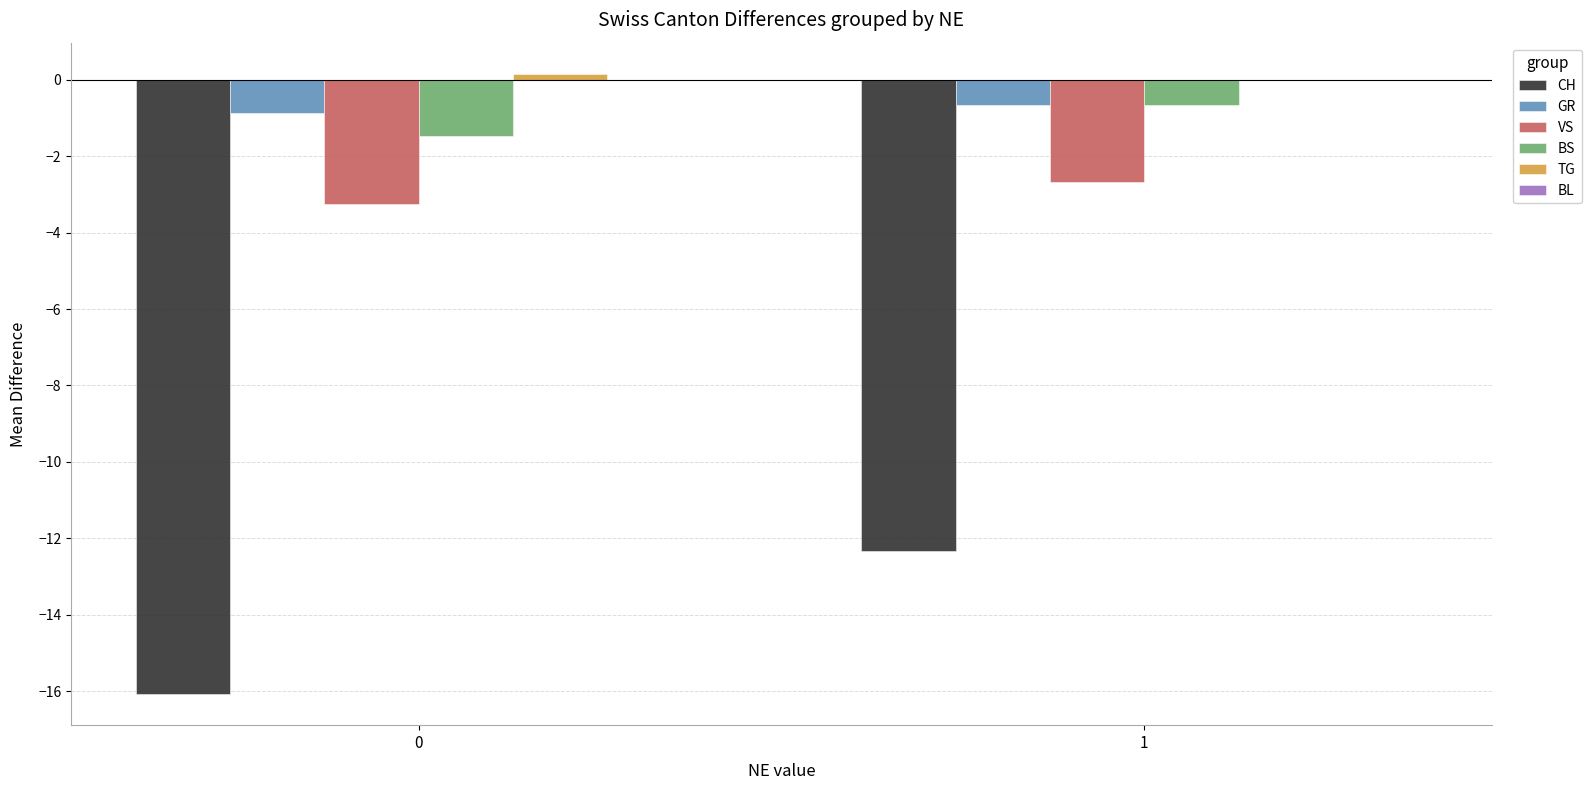

What is the average value of the CH series?

-14.2